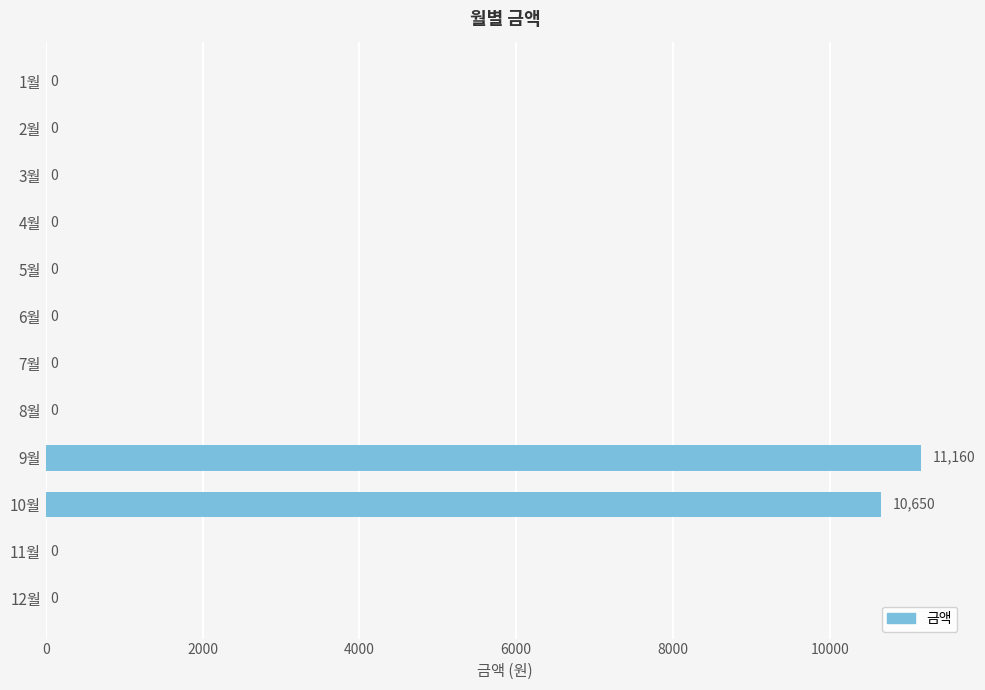

Which category has the highest value across all series?

9월